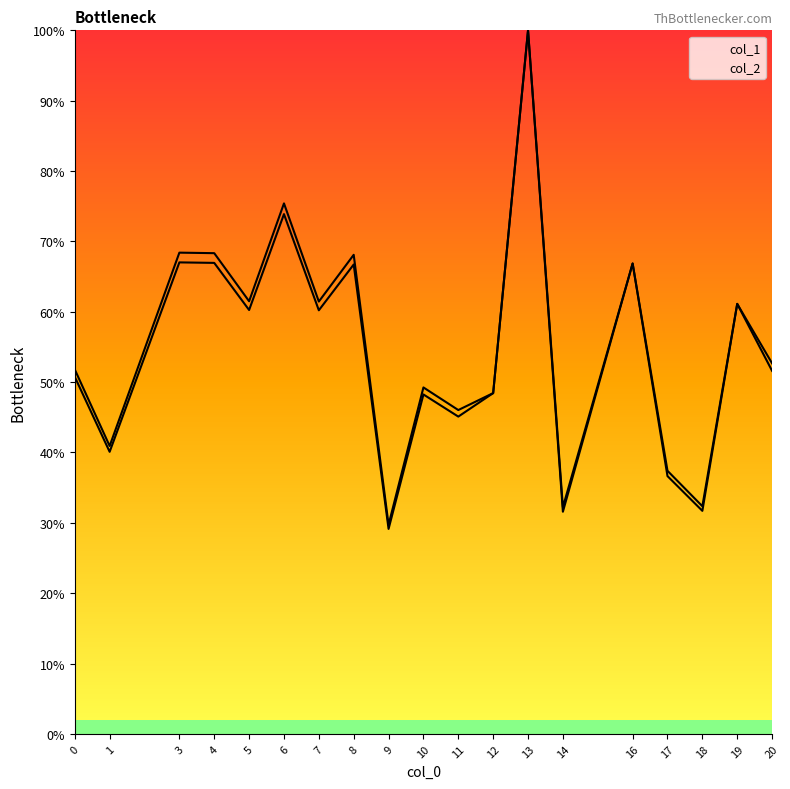

What is the sum of the col_2 values at 4 and 8?

136.4